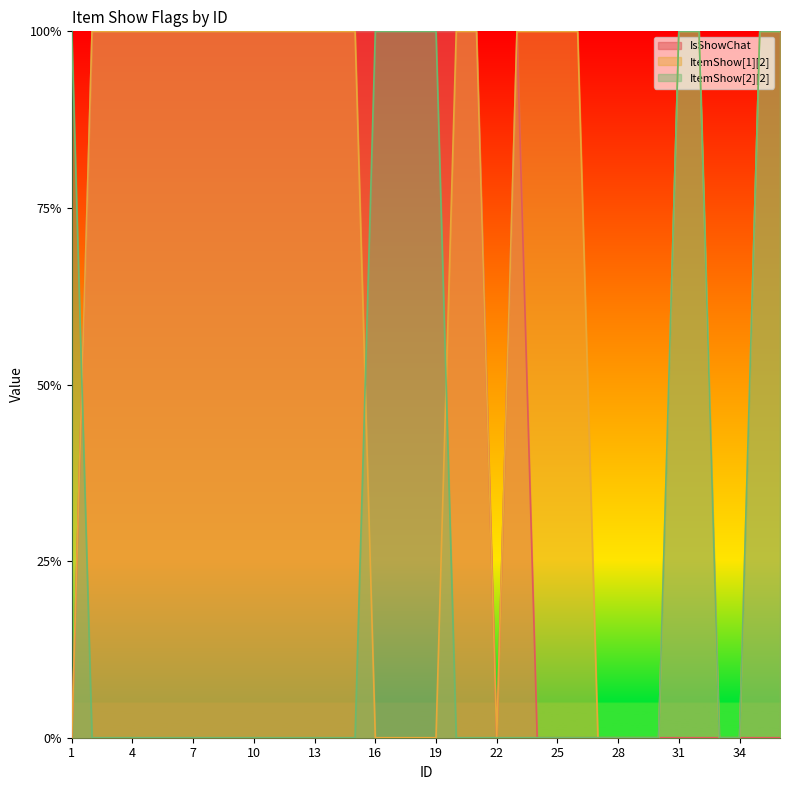

Does the chart display data point markers on the line(s)?

No